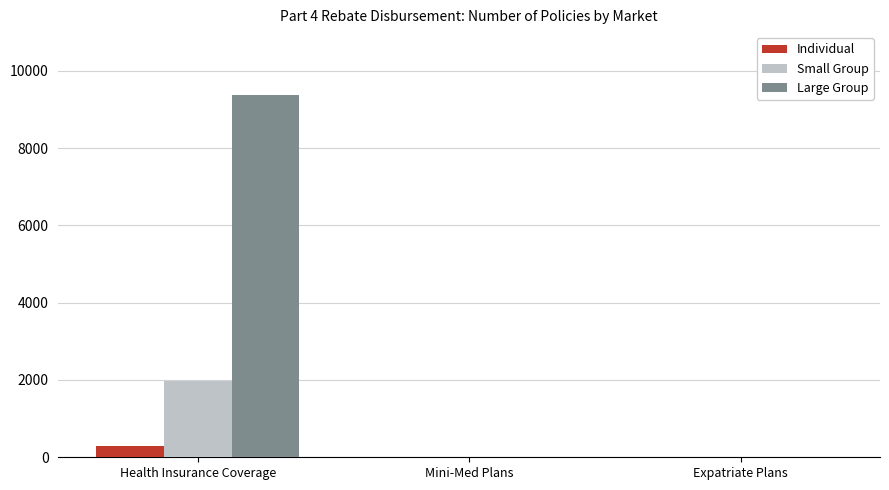

Is it true that Large Group equals 0 at Mini-Med Plans?

True